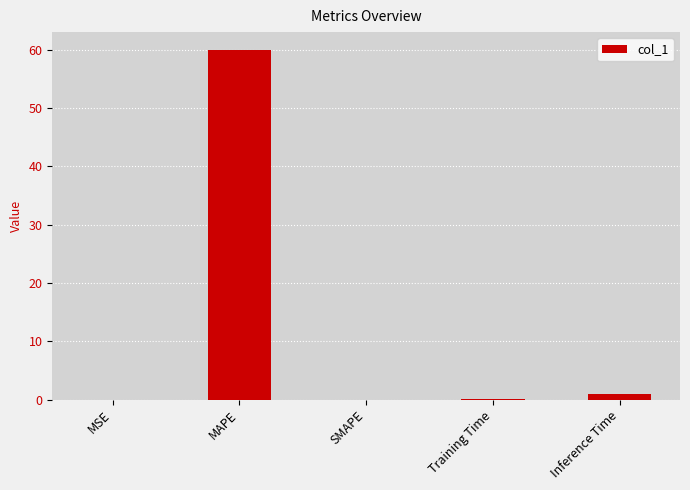

The chart shows a value of -29.9 at SMAPE. True or false?

False